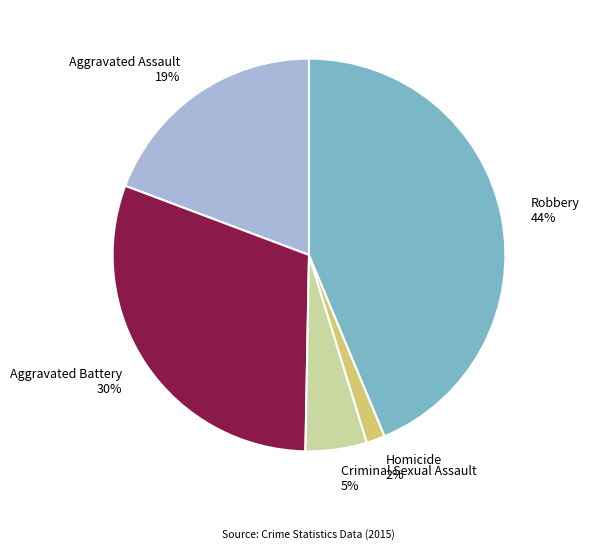

Which slice is the largest?

Robbery